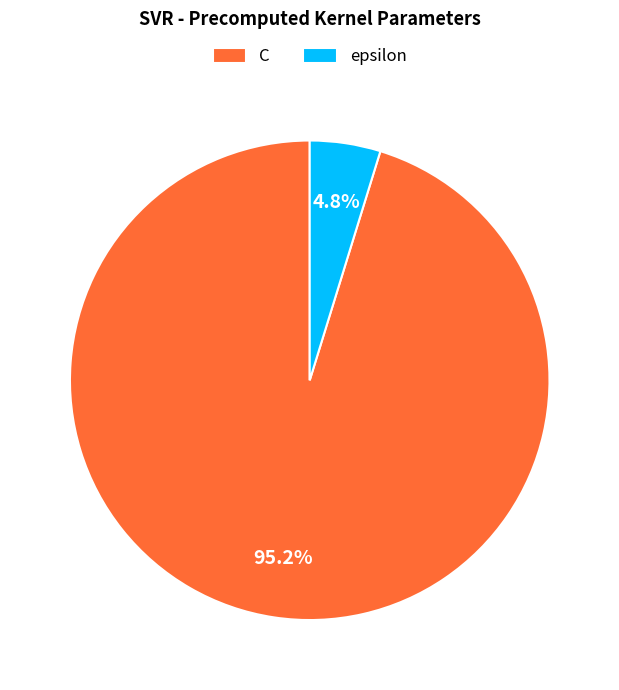

Do epsilon and C together represent more than half of the pie?

Yes